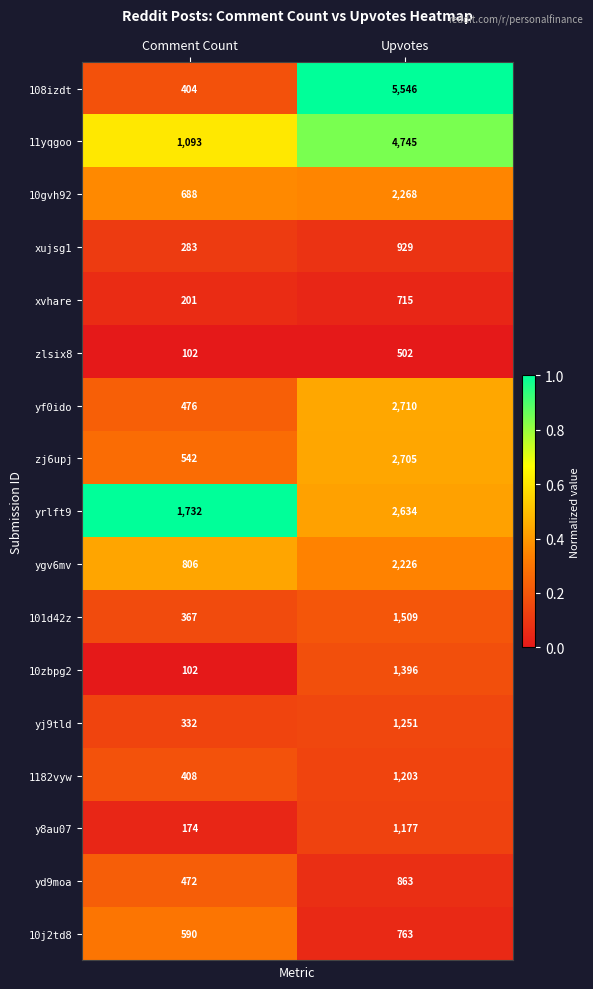

Is it true that 10j2td8 equals 829 at Comment Count?

False